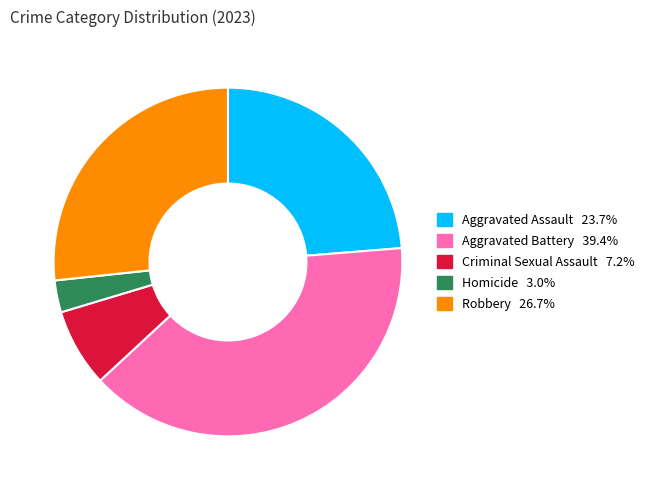

True or false: Robbery accounts for 14% of the total.

False